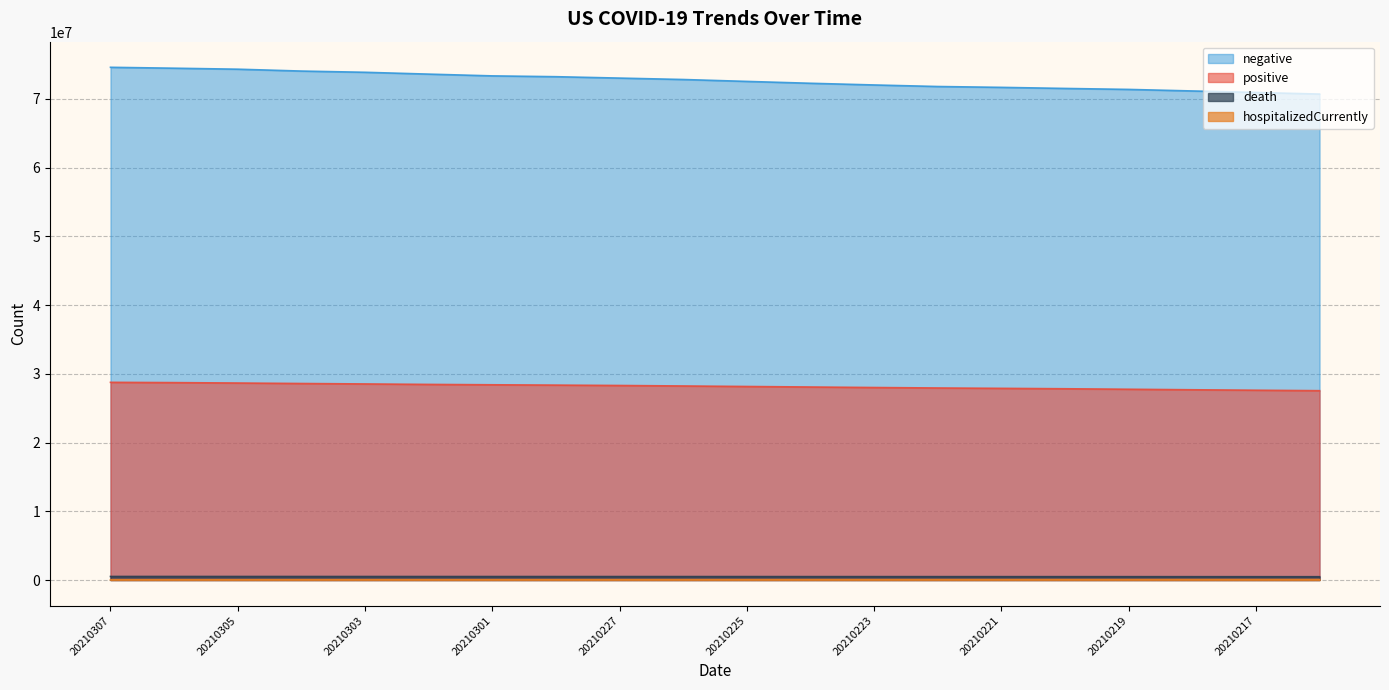

How many data points does each series have?

20